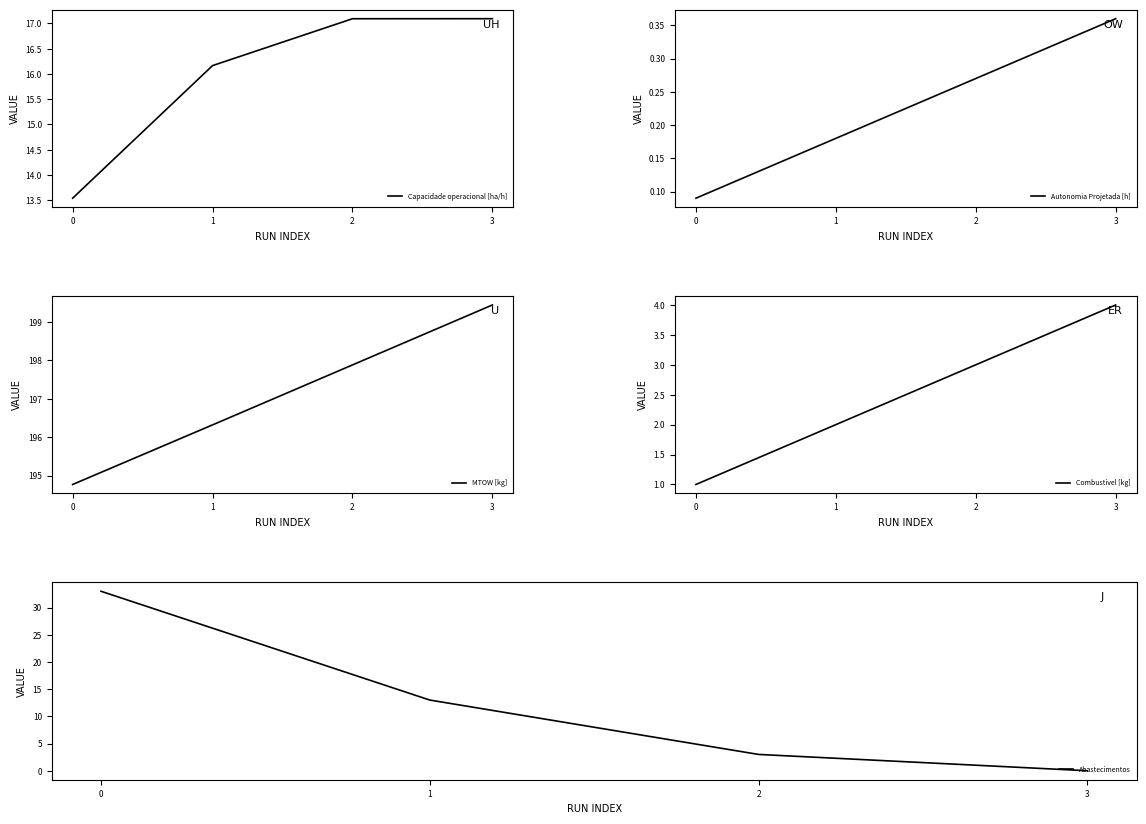

True or false: MTOW [kg] and Capacidade operacional [ha/h] cross at least once.

False